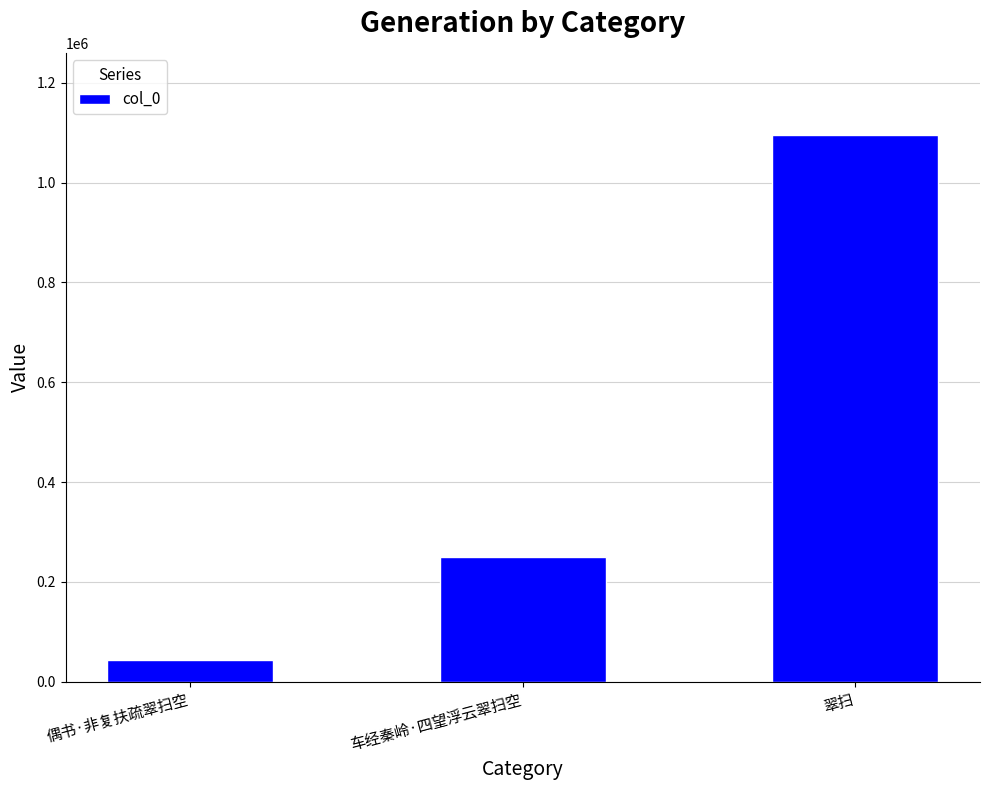

What is the sum of the values at 车经秦岭·四望浮云翠扫空 and 翠扫?

1346004